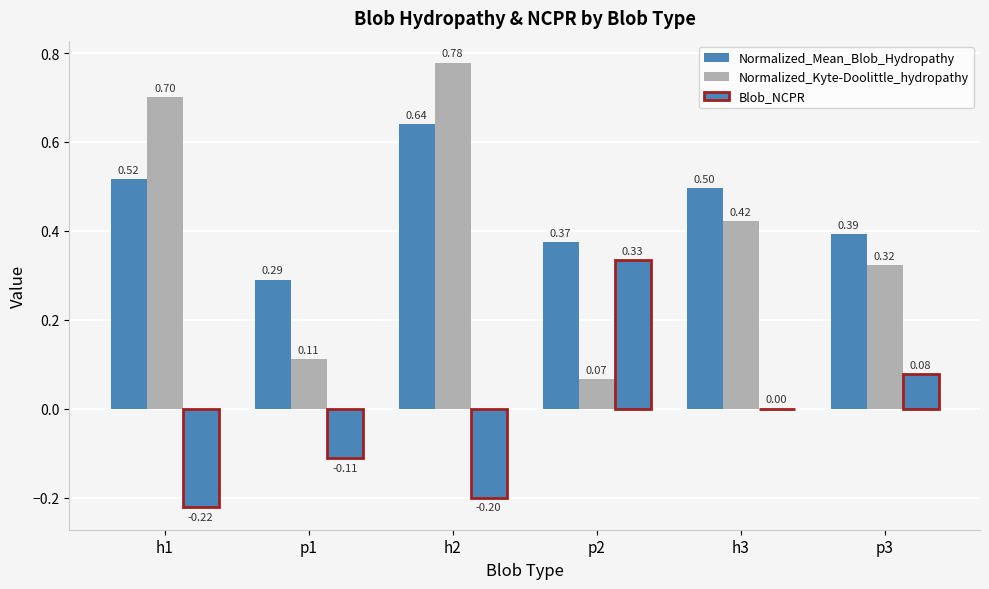

What is the label of the 1st bar from the right?

p3